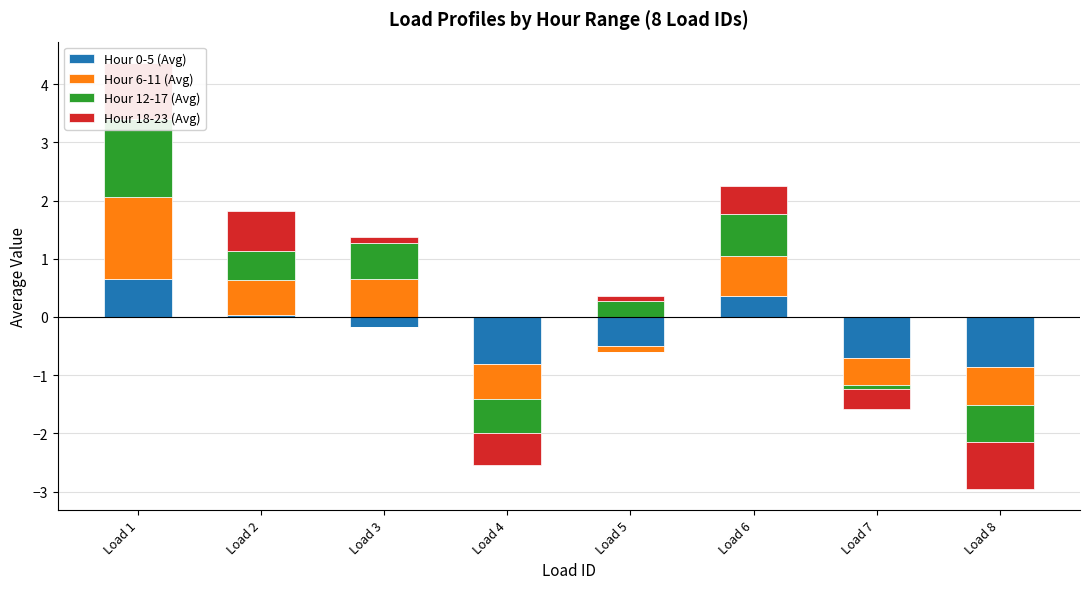

How many categories are shown in the chart?

8